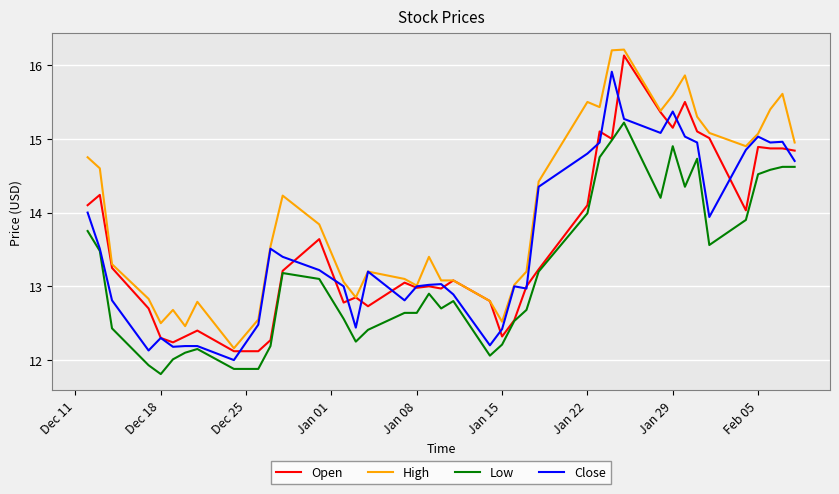

What is the smallest value displayed?

11.8